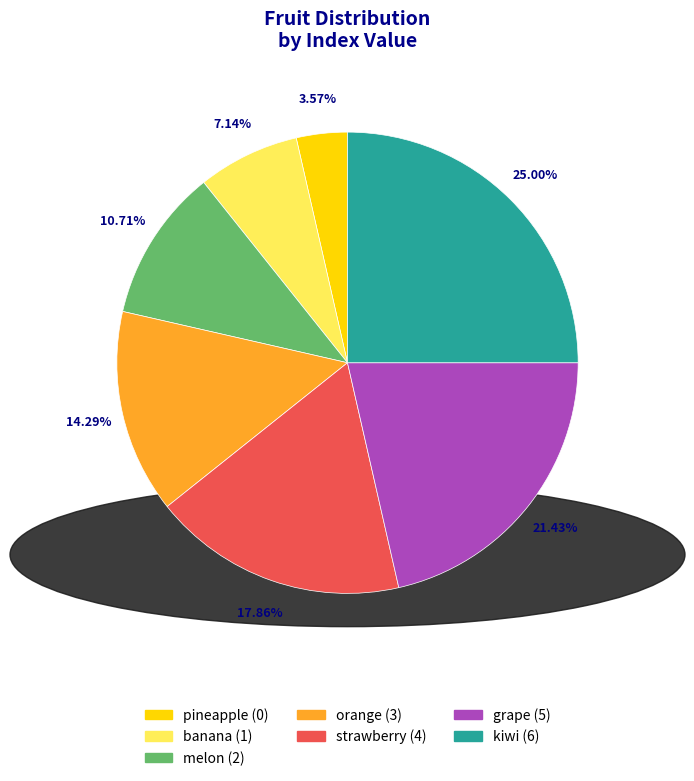

Count the number of slices in the pie.

7